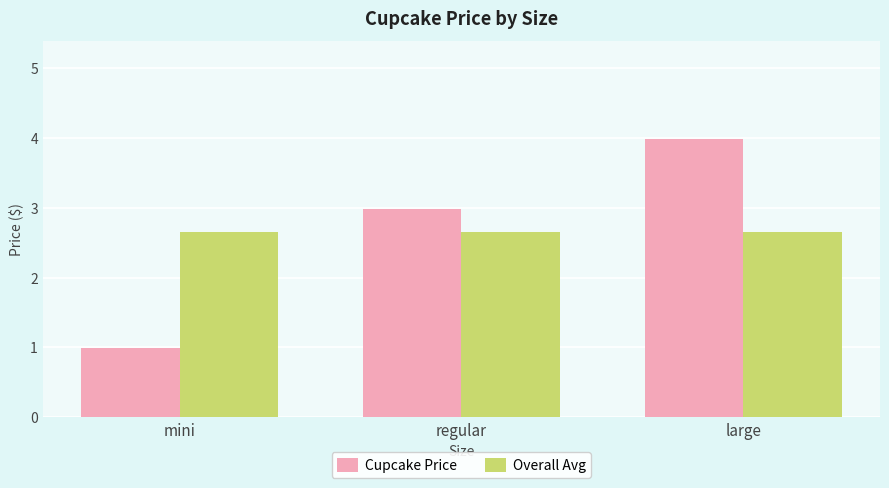

What is the maximum value for Cupcake Price?

4.0